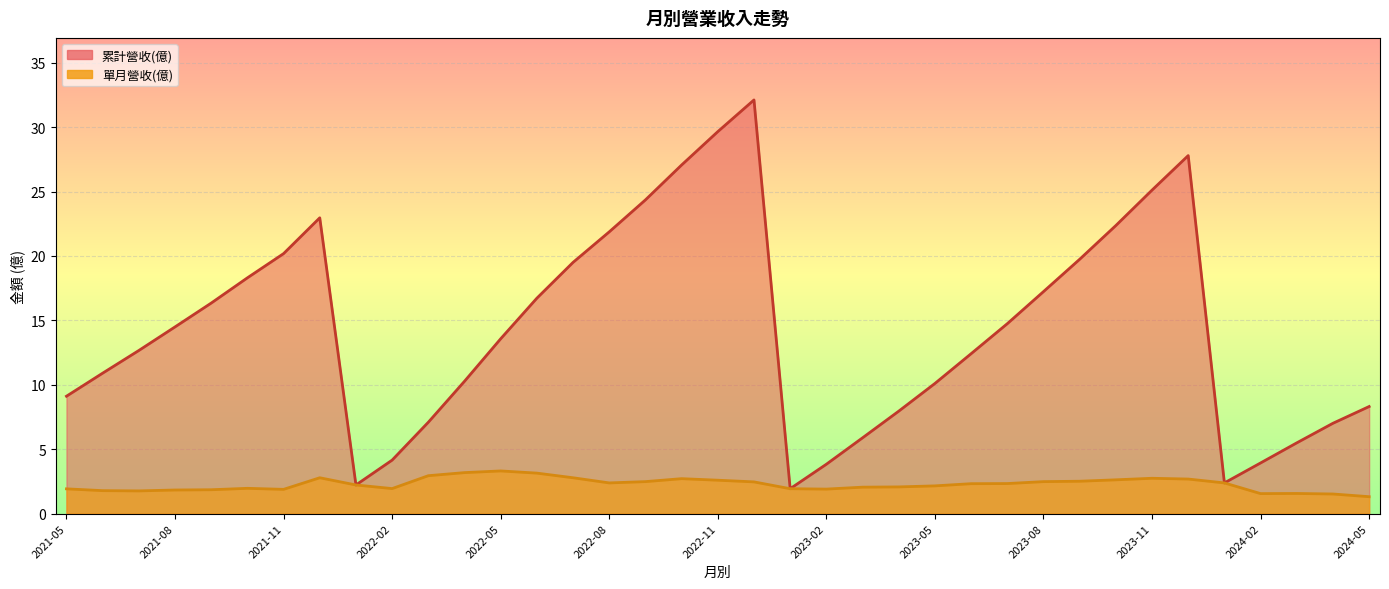

What is the total value across all series at 2023-01?

3.9